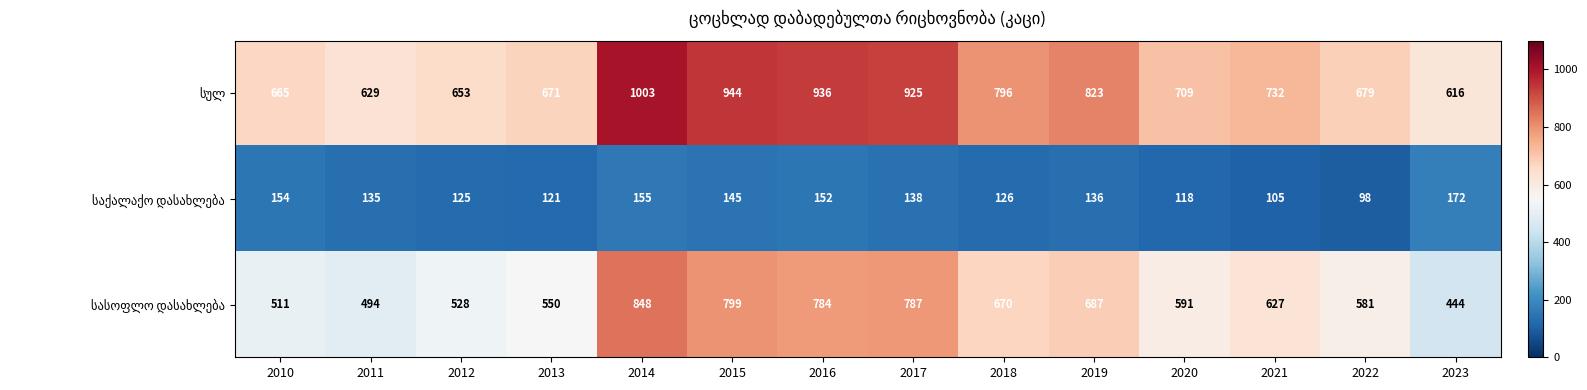

What is the greatest value displayed?

1003